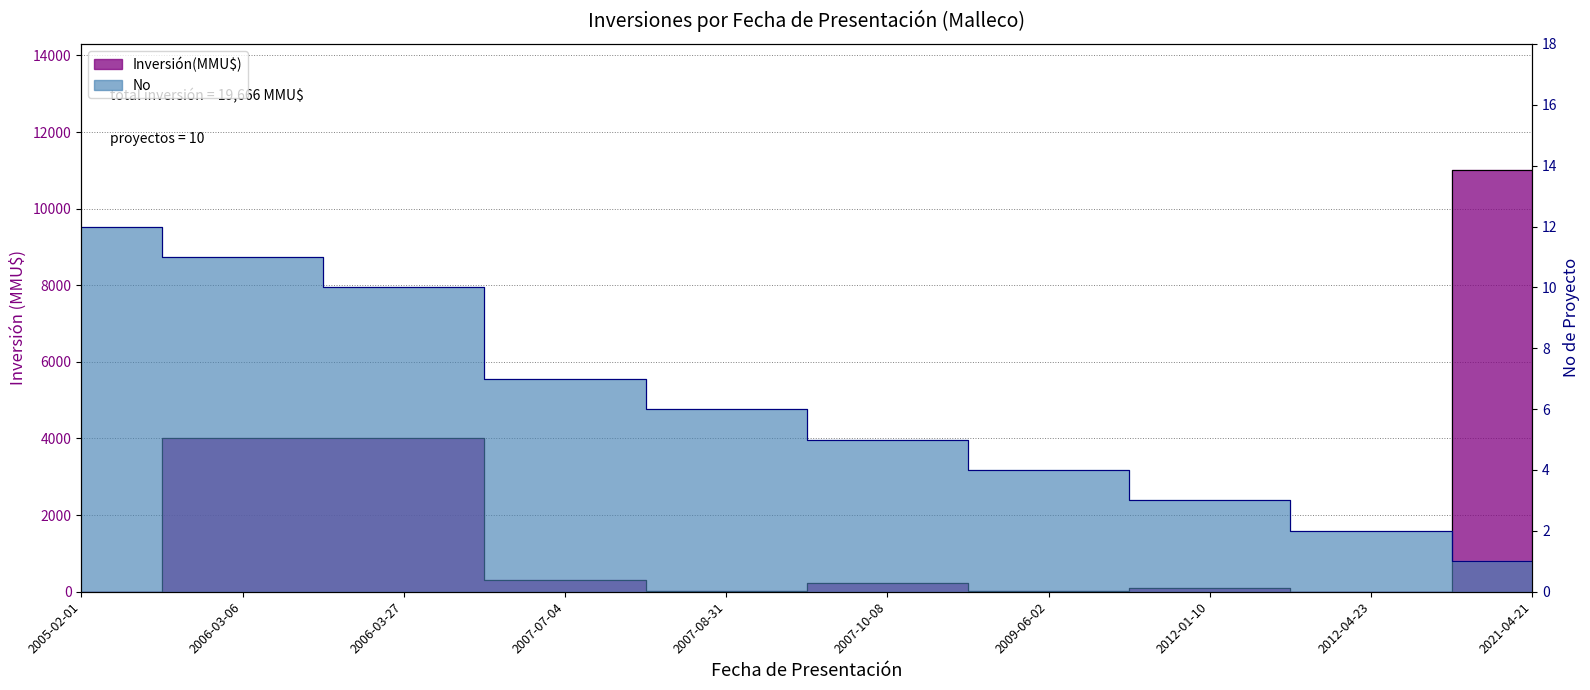

What position from the right is 2005-02-01?

10